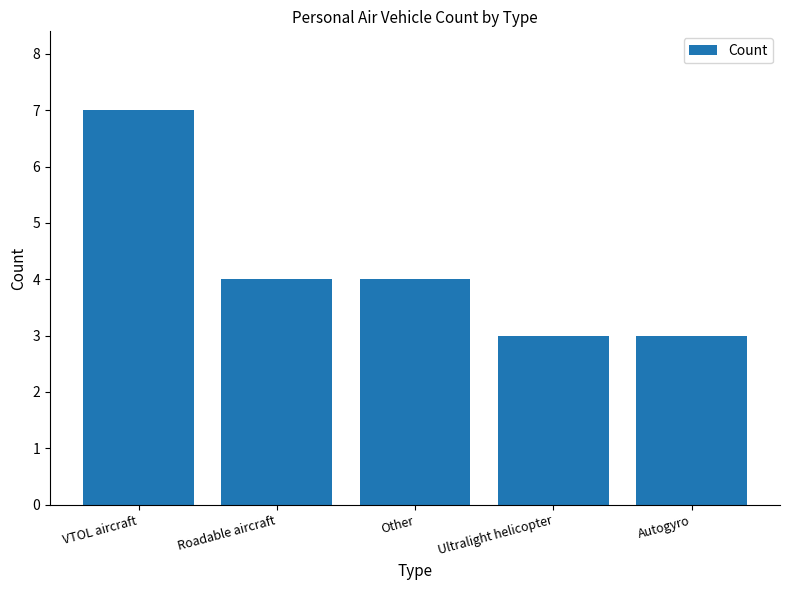

What is the sum of all values?

21